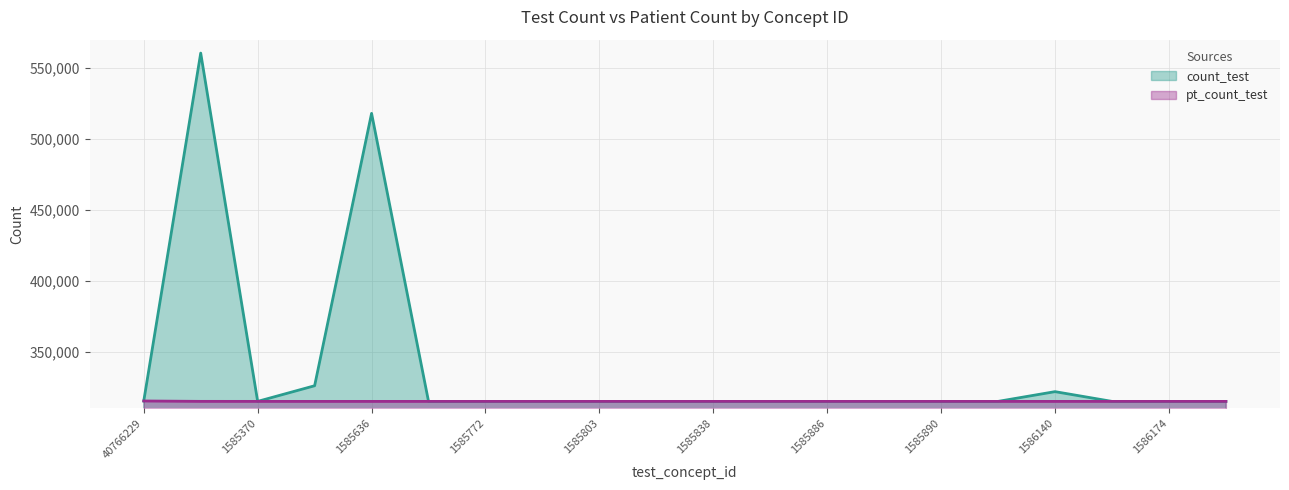

True or false: count_test and pt_count_test intersect in this chart.

False